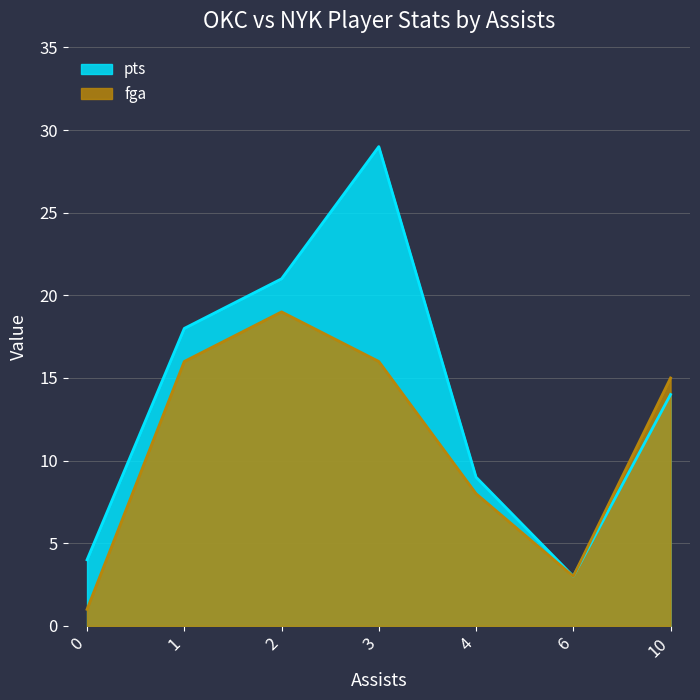

Rank the series at 6 from highest to lowest value.

pts, fga